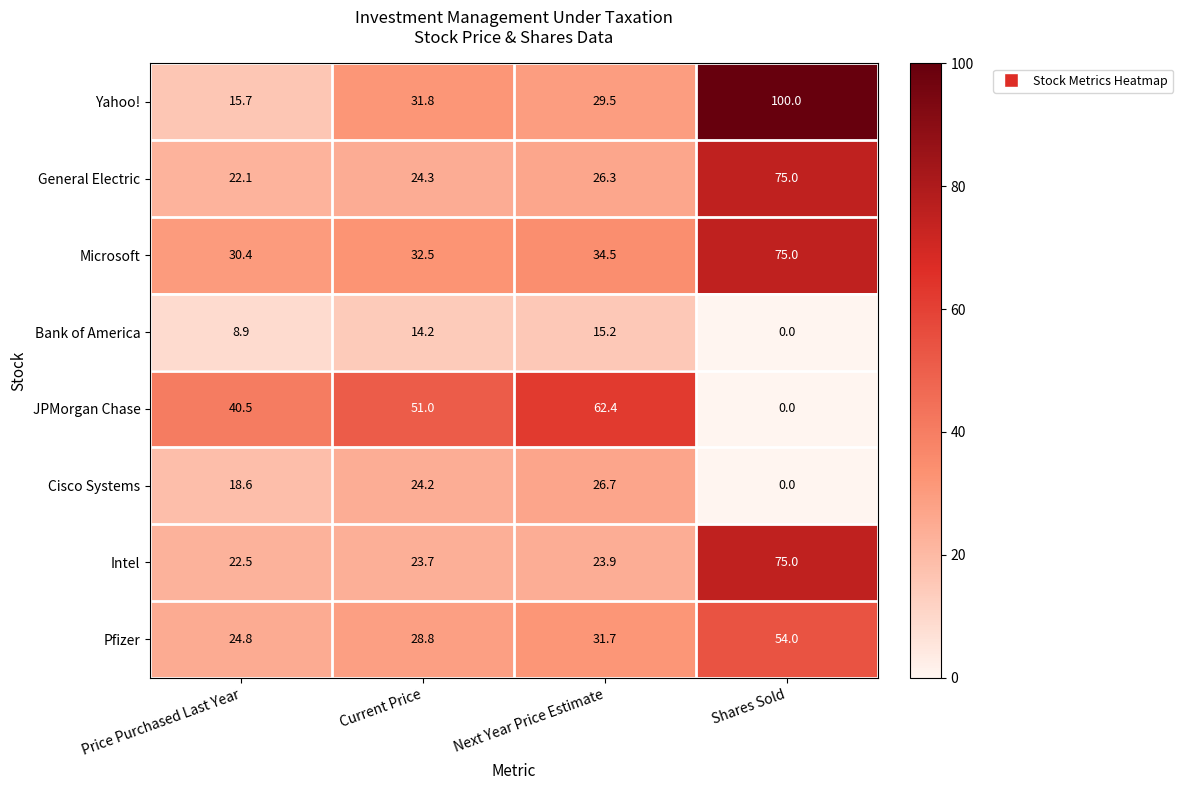

What is the difference between the maximum and minimum values in the JPMorgan Chase series?

62.4